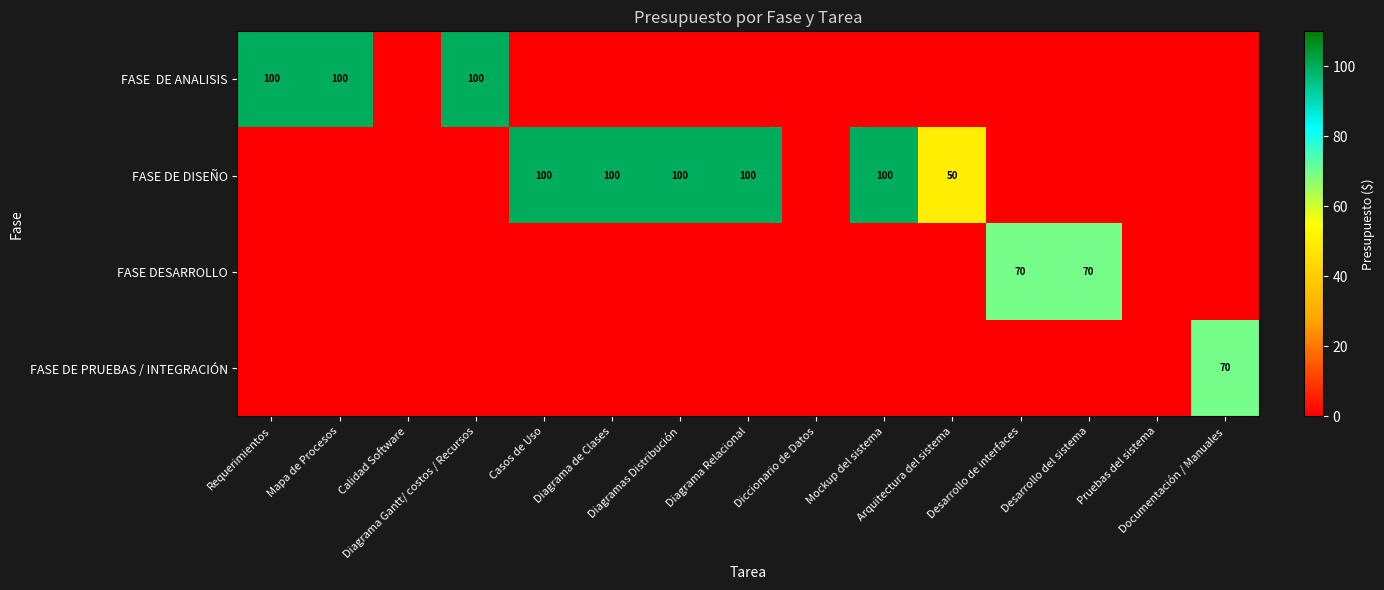

Which has a higher value, Requerimientos or Diagrama Gantt/ costos / Recursos?

Requerimientos